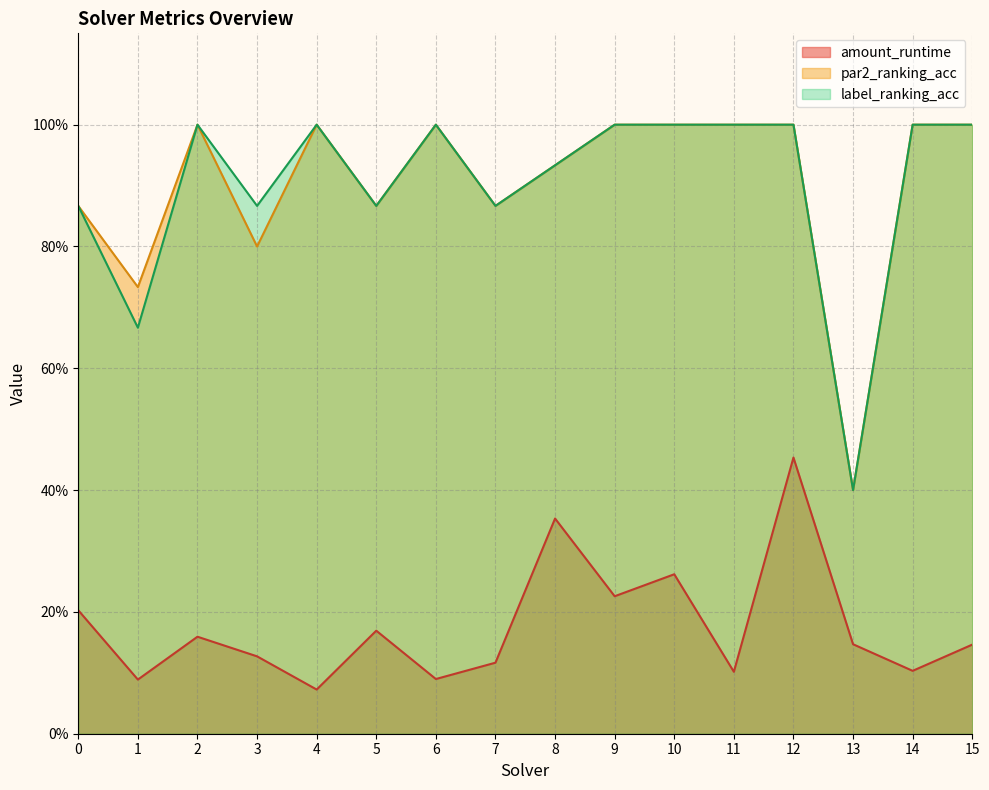

True or false: par2_ranking_acc has a value of 1.3 at 0.

False